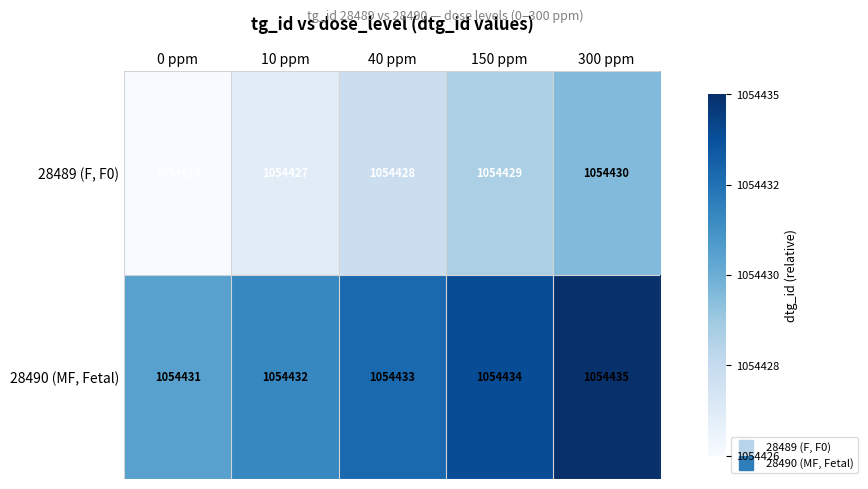

At which category is the sum across all series the highest?

300 ppm